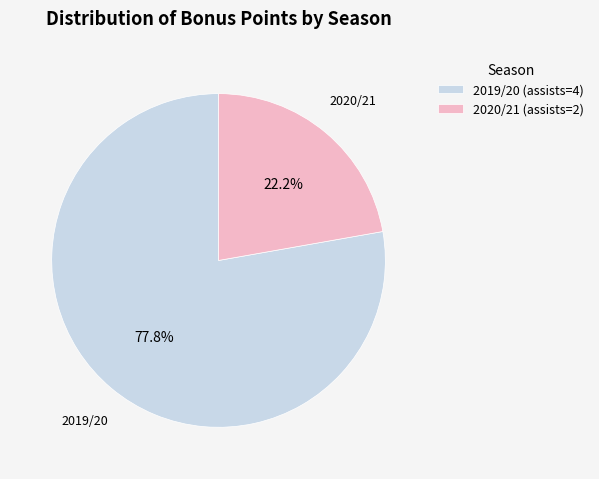

To the nearest percent, what is the average slice percentage?

50%